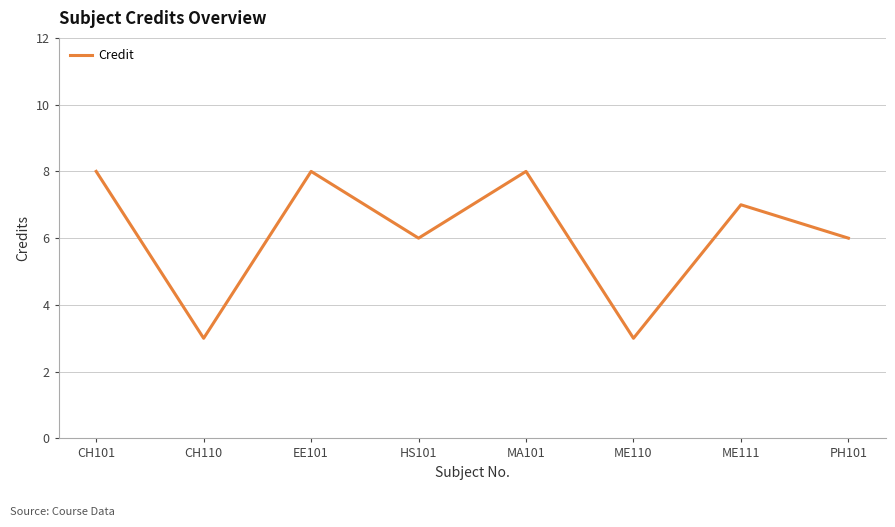

True or false: the data has more than 0 interior local peaks.

True